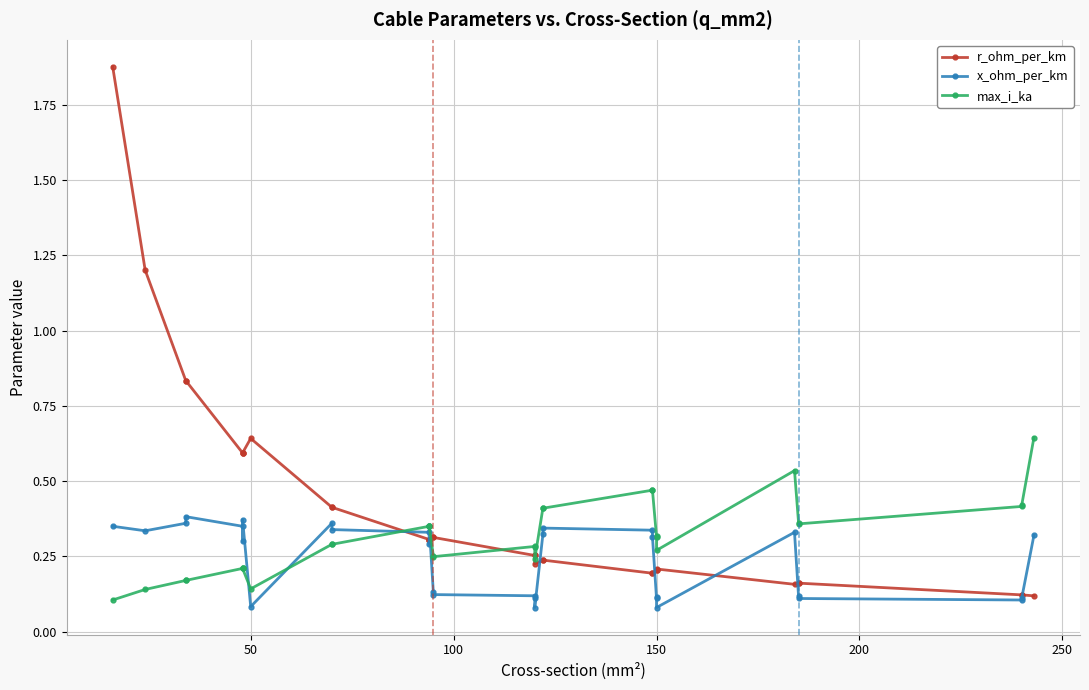

Reading left to right, what are all the values shown in this chart?

r_ohm_per_km: 1.9	1.2	0.8	0.8	0.6	0.6	0.6	0.6	0.4	0.4	0.3	0.3	0.3	0.3	0.3	0.3	0.3	0.2	0.2	0.2	0.2	0.2	0.2	0.2	0.2	0.2	0.2	0.2	0.1	0.1	0.1
x_ohm_per_km: 0.3	0.3	0.4	0.4	0.3	0.3	0.4	0.1	0.4	0.3	0.3	0.3	0.3	0.1	0.1	0.1	0.1	0.1	0.3	0.3	0.3	0.3	0.1	0.1	0.1	0.3	0.1	0.1	0.1	0.1	0.3
max_i_ka: 0.1	0.1	0.2	0.2	0.2	0.2	0.2	0.1	0.3	0.3	0.3	0.3	0.3	0.3	0.2	0.3	0.3	0.2	0.4	0.4	0.5	0.5	0.3	0.3	0.3	0.5	0.4	0.4	0.4	0.4	0.6